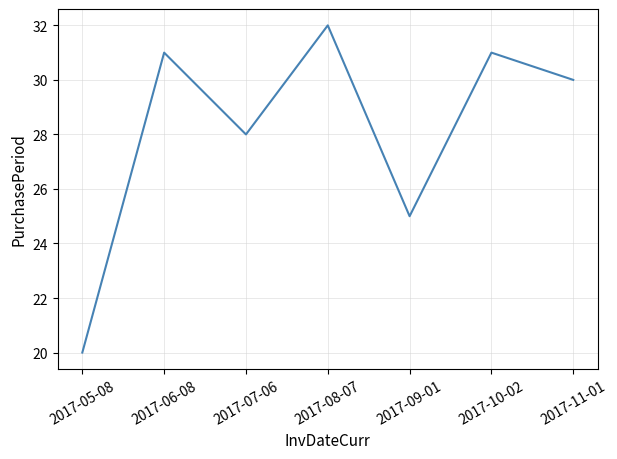

What is the change in value from 2017-06-08 to 2017-08-07?

+1